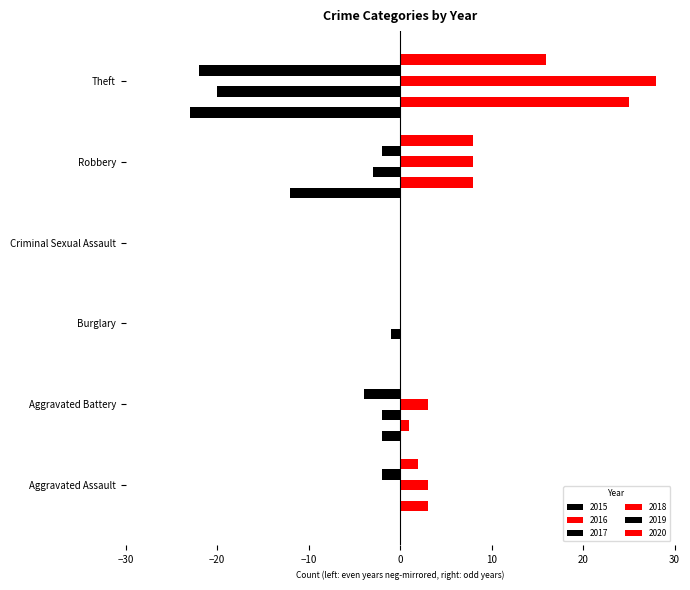

How many data points in 2017 are above -1?

2